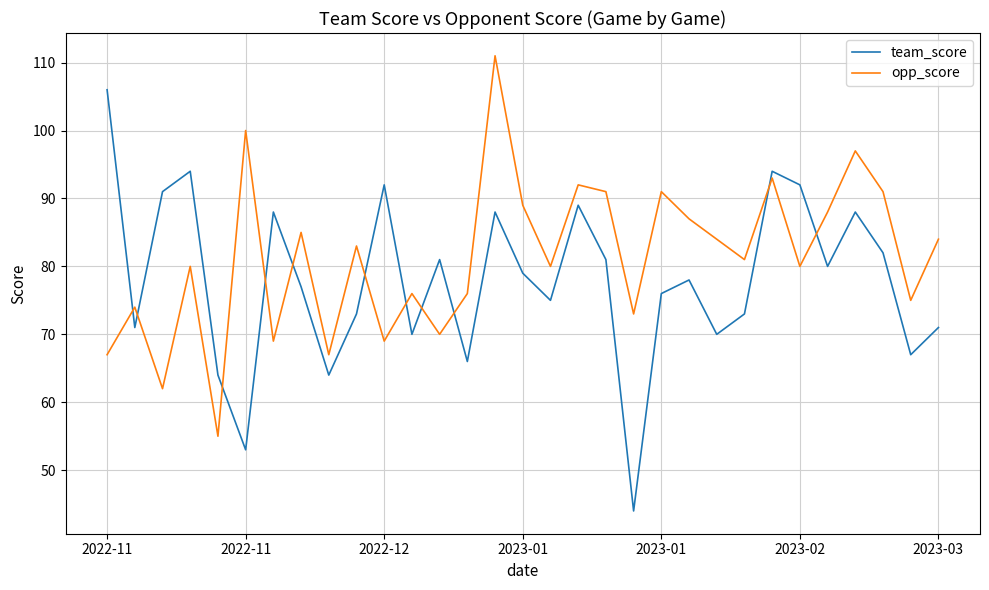

After their last crossing, which series has the higher values: opp_score or team_score?

opp_score